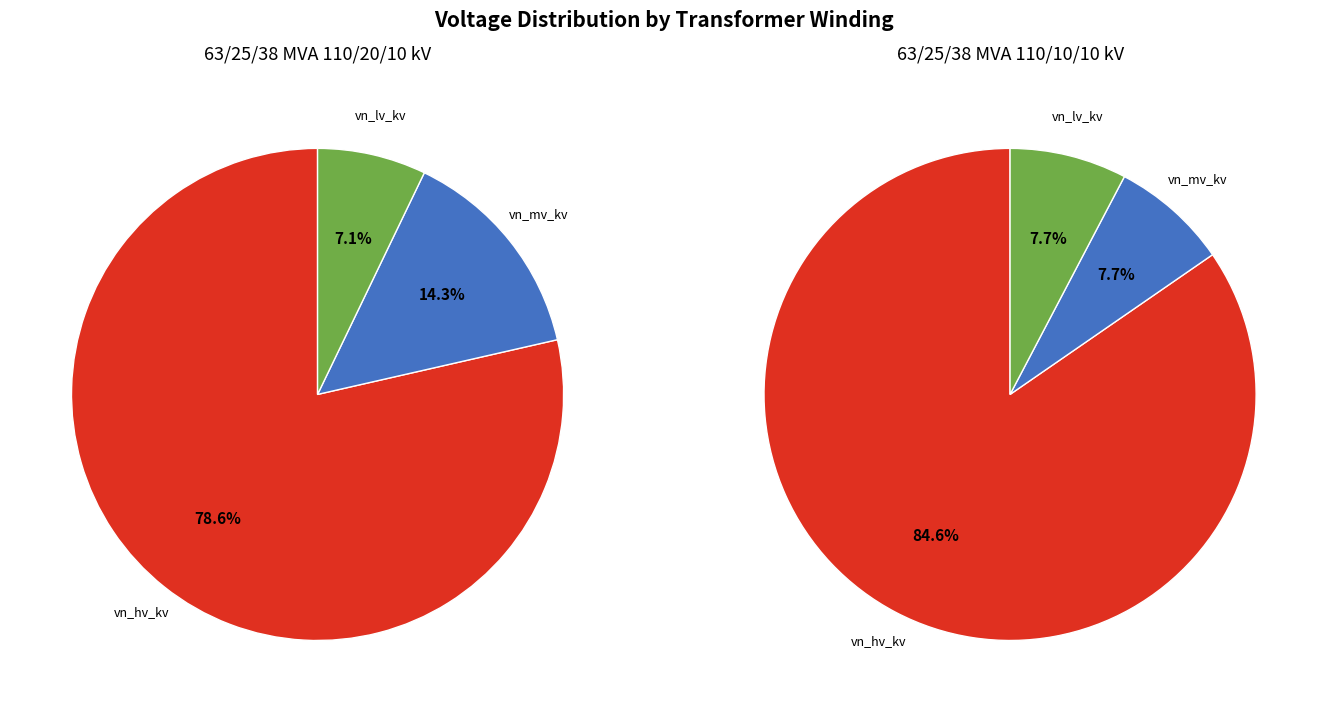

Between 63/25/38 MVA 110/10/10 kV and 63/25/38 MVA 110/20/10 kV, which is larger?

63/25/38 MVA 110/10/10 kV